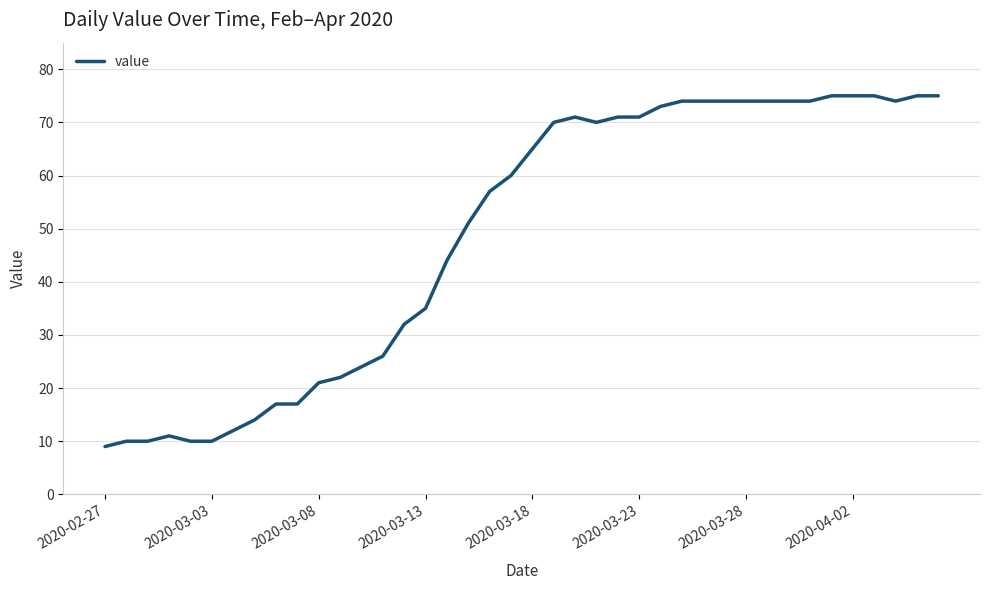

What is the smallest value displayed?

9